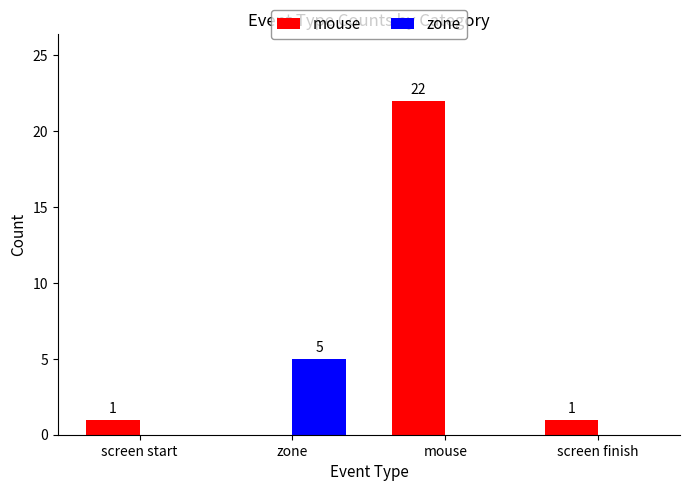

What is the approximate value of zone at zone?

5